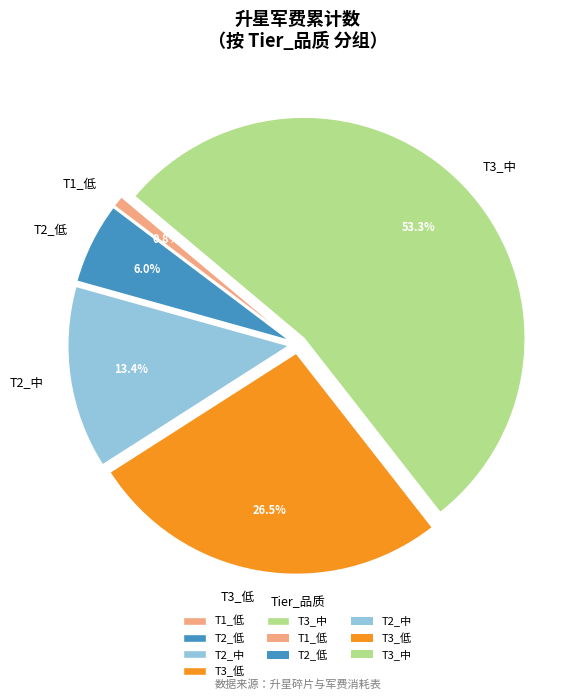

Which category has the smallest portion of the pie?

T1_低